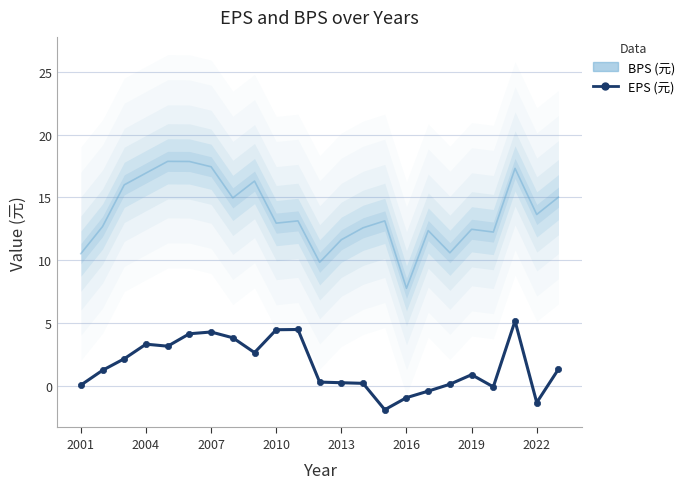

Is this an area chart (filled region under the line)?

No